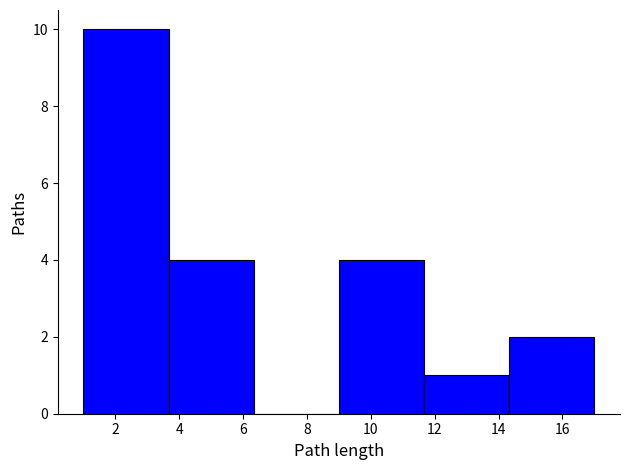

Over which range of the x-axis is the bar tallest?

1.0 to 3.6